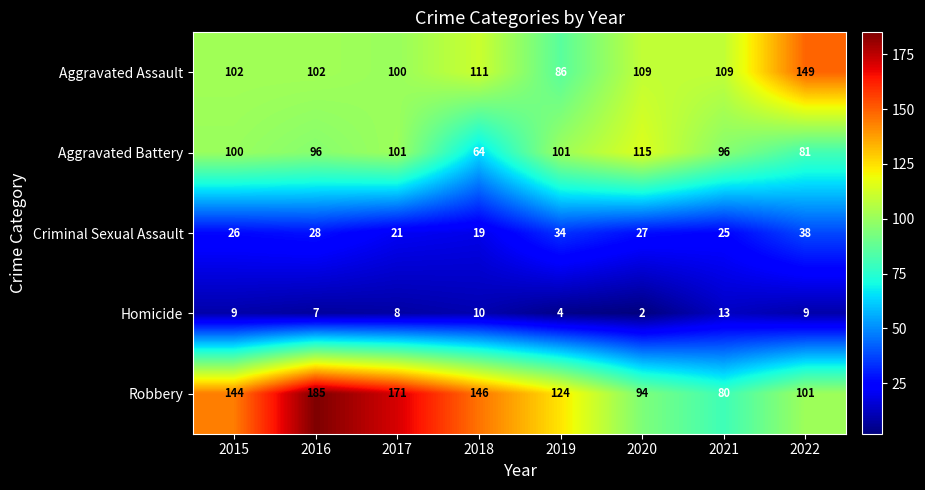

At which category does the chart reach its peak across all series?

2016